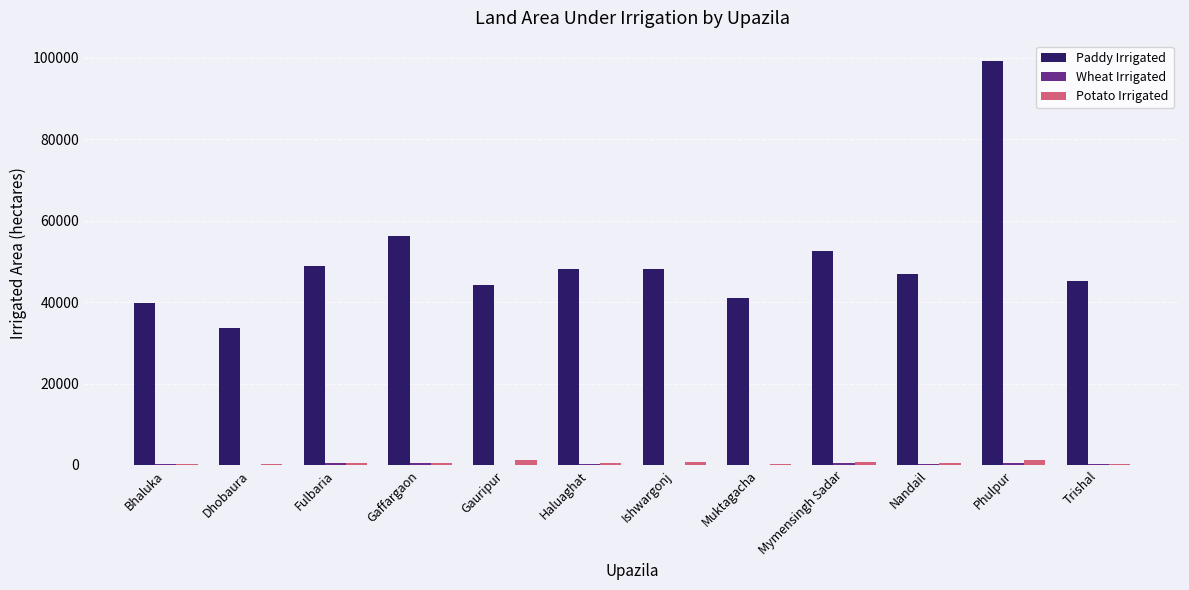

True or false: Paddy Irrigated has a value of 48023 at Ishwargonj.

True